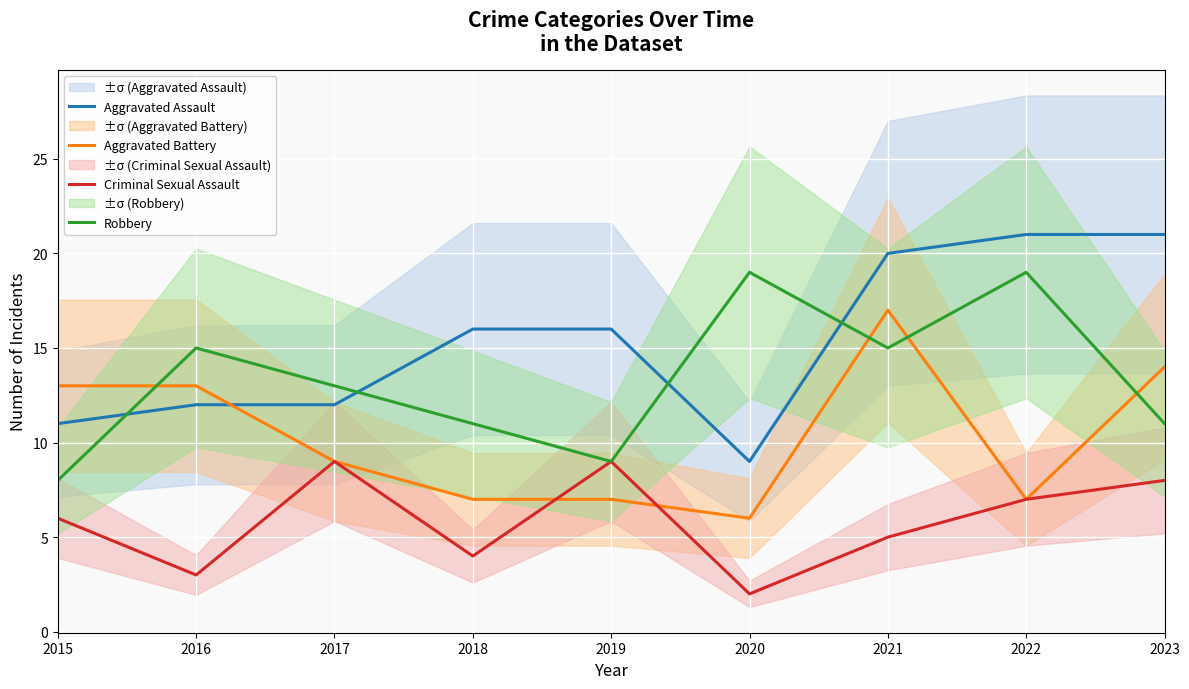

What is the sum of the Criminal Sexual Assault values at 2022 and 2015?

13